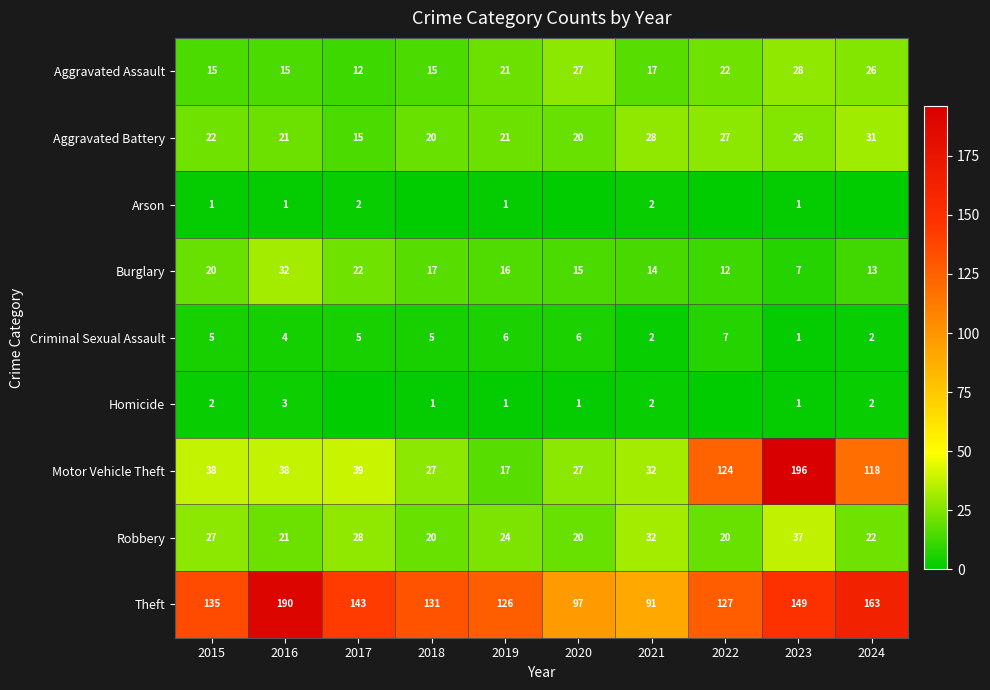

Which label corresponds to the smallest value in the chart?

2018